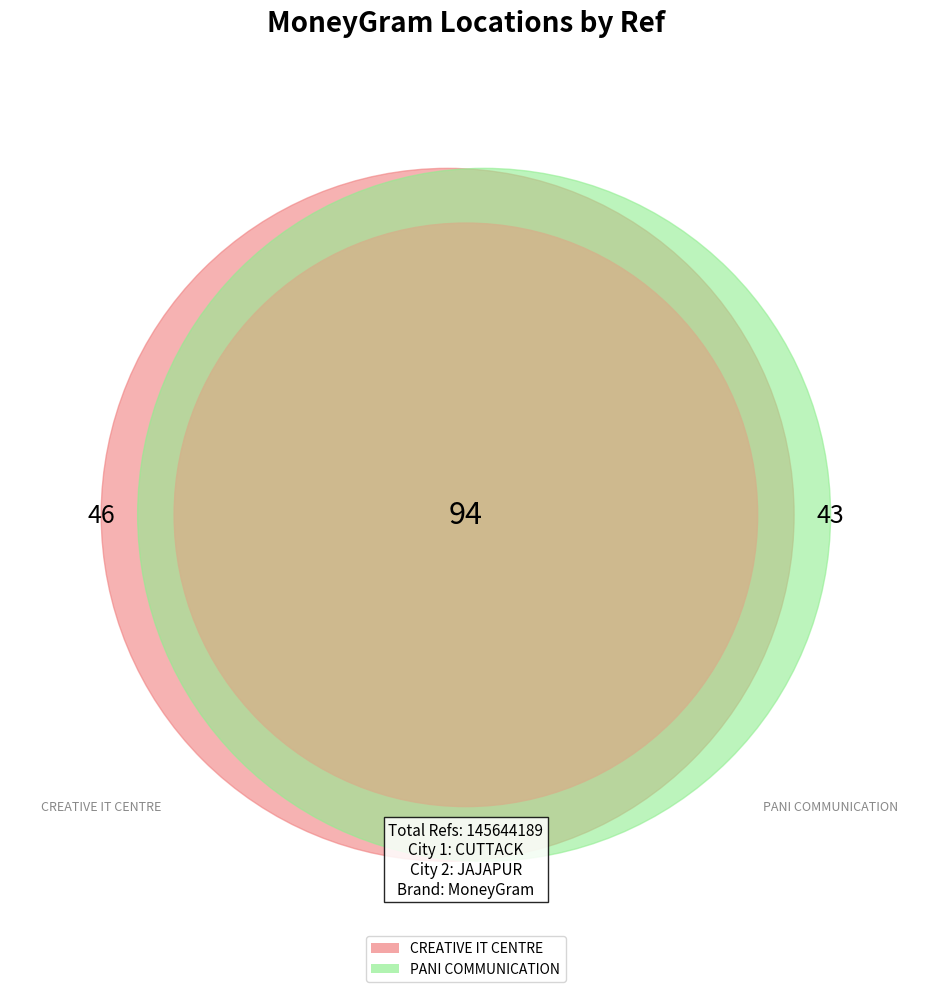

What percentage is the CREATIVE IT CENTRE slice, to the nearest percent?

50%